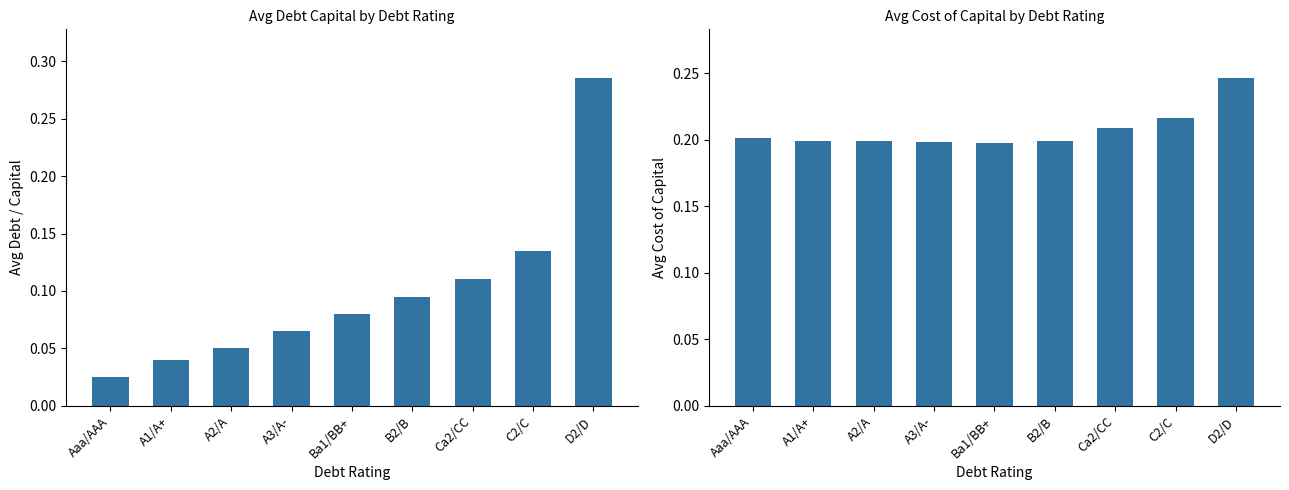

What is the approximate value of debt_capital at D2/D?

0.3